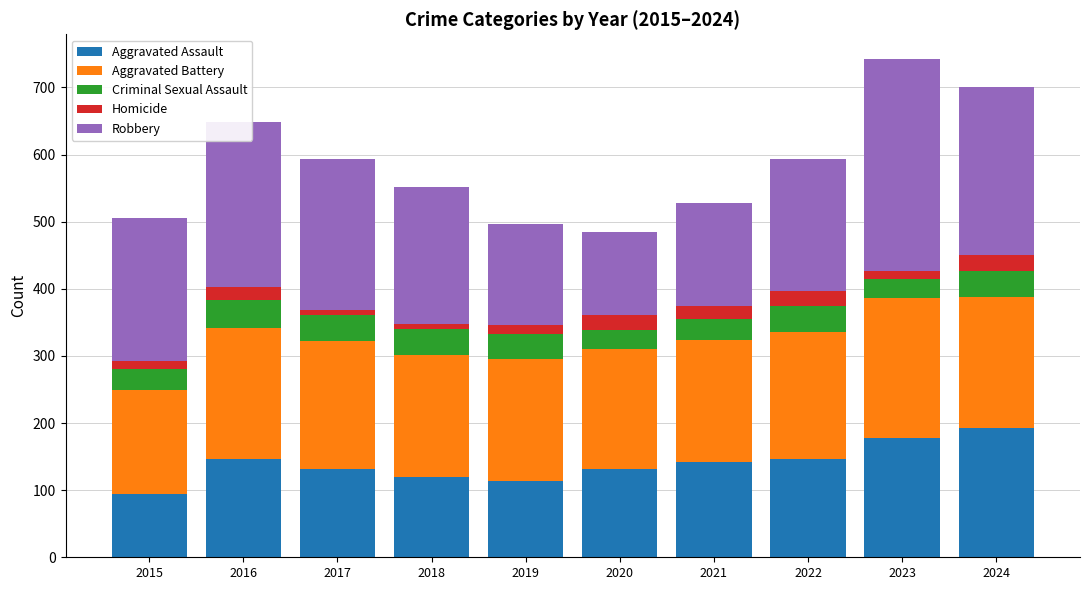

What is the value of the Aggravated Assault bar at the 10th from the left?

192